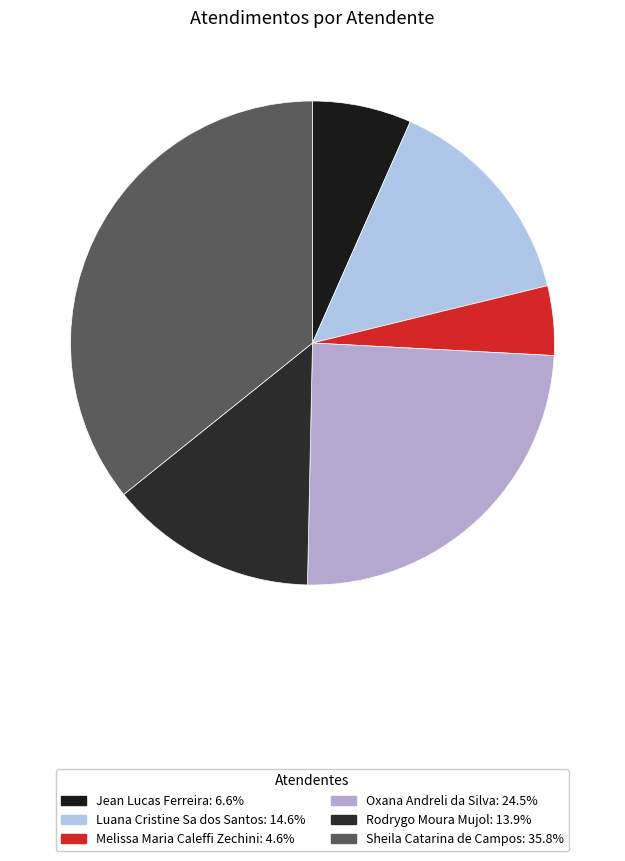

How many slices are in this pie chart?

6